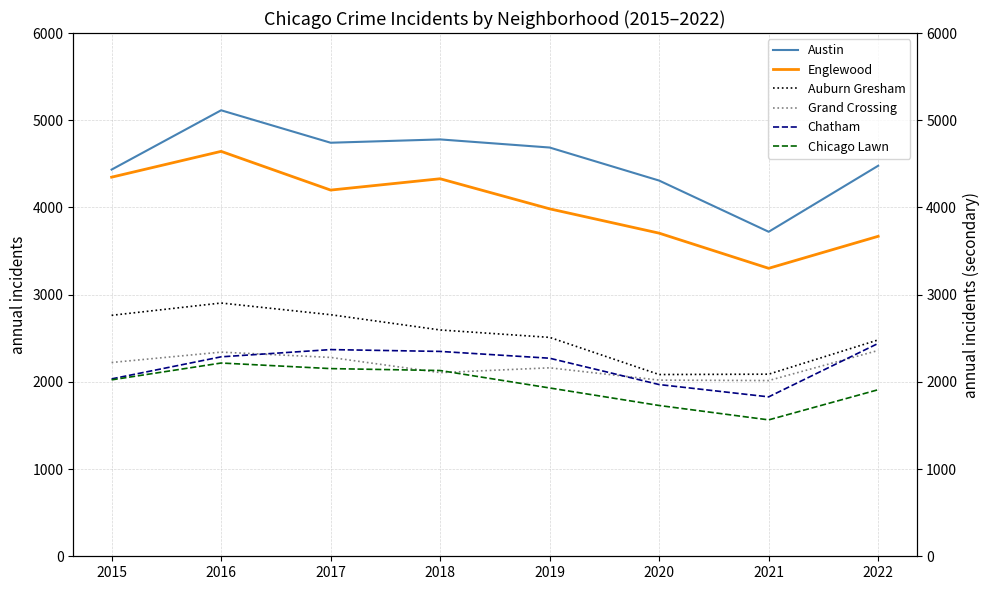

Which has a higher value, 2022 or 2018?

2018